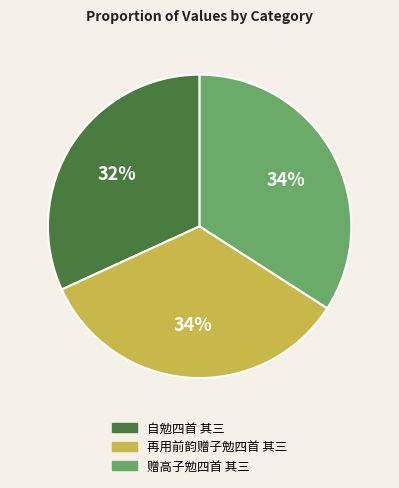

Do 自勉四首 其三 and 赠高子勉四首 其三 together represent more than half of the pie?

Yes